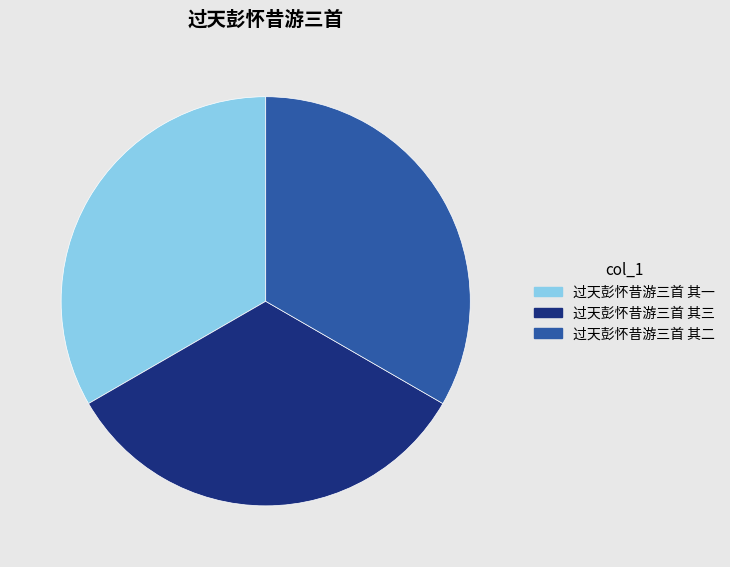

Do 过天彭怀昔游三首 其二 and 过天彭怀昔游三首 其一 together represent more than half of the pie?

Yes